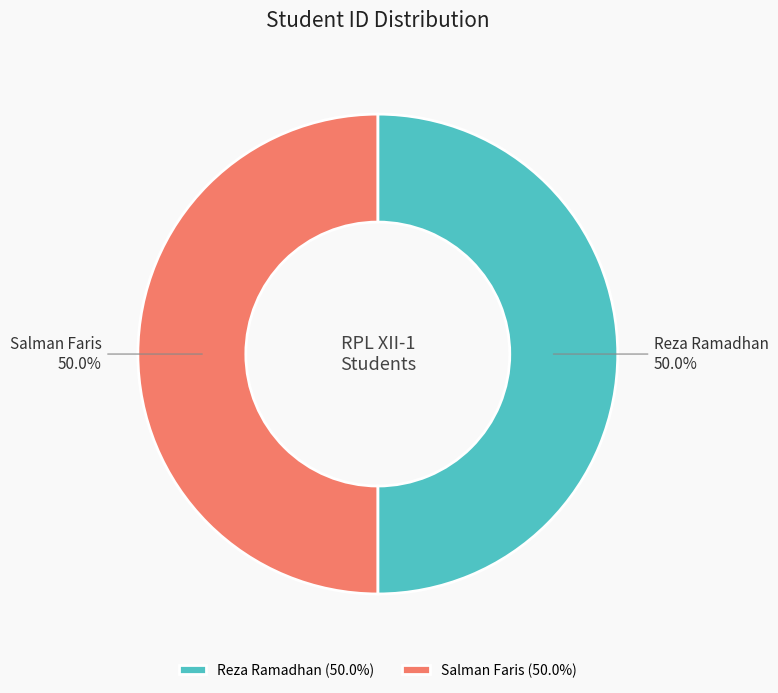

To the nearest percent, what percentage of the pie is Salman Faris?

50%